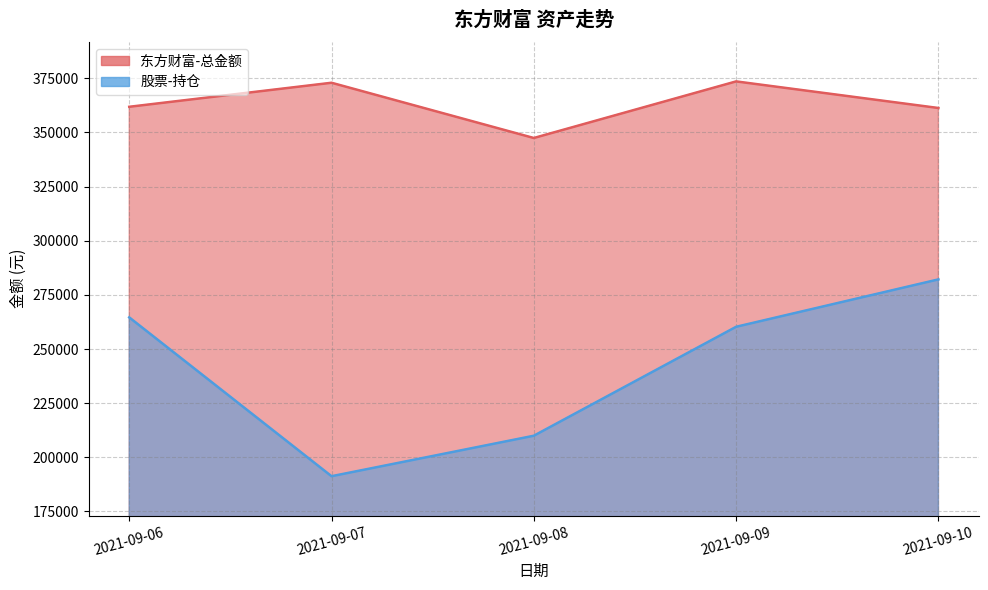

Which series has the largest range (max minus min)?

股票-持仓